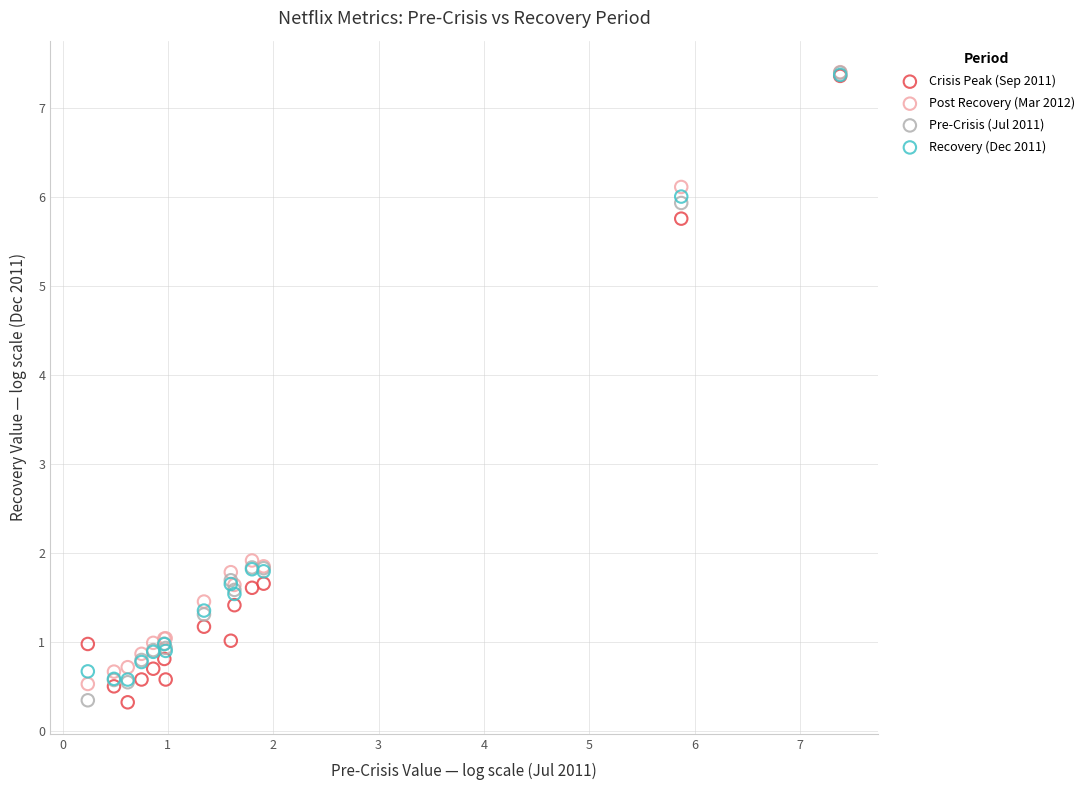

What are all the series names shown in the legend?

Crisis Peak (Sep 2011), Post Recovery (Mar 2012), Pre-Crisis (Jul 2011), Recovery (Dec 2011)